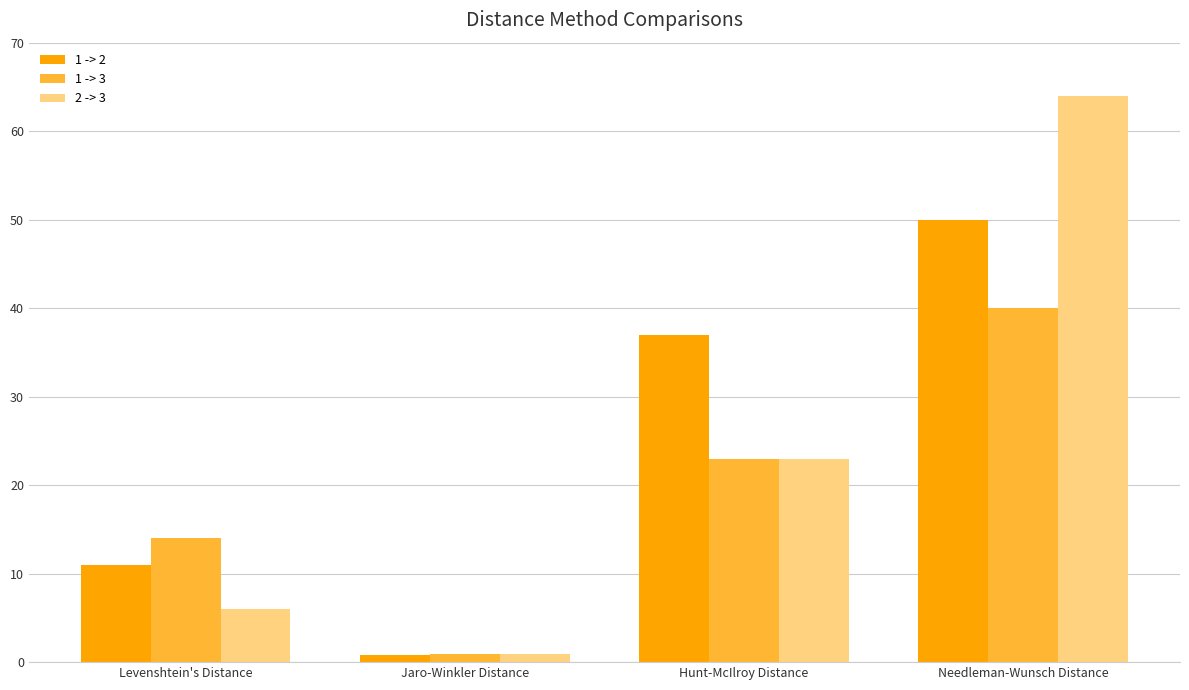

What is the spread (max minus min) of values at Hunt-McIlroy Distance?

14.0